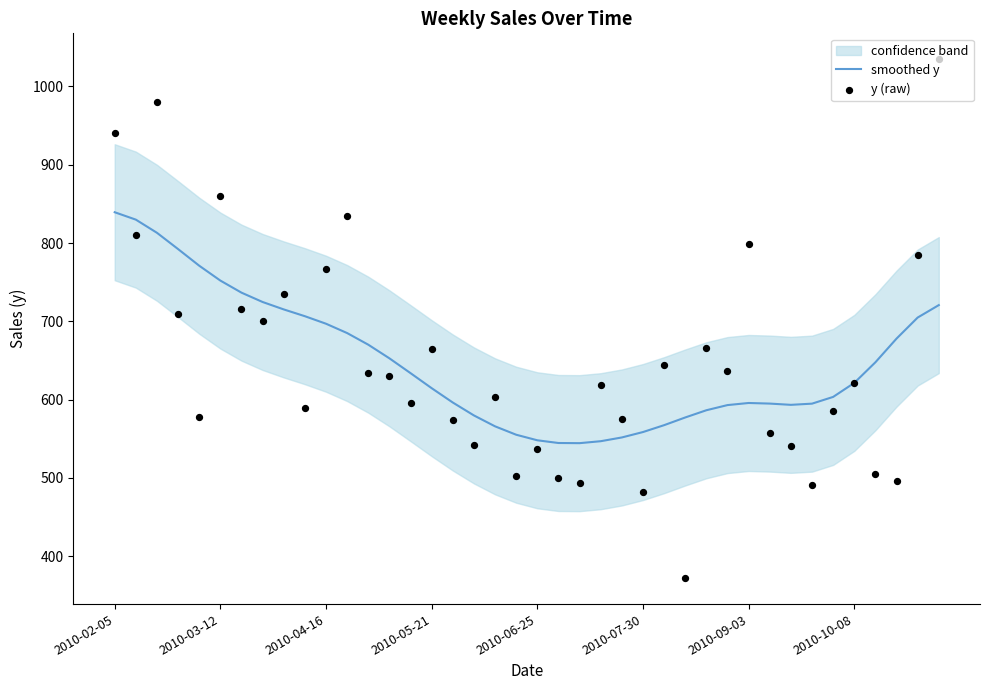

Which series reaches the minimum Y coordinate?

y (raw)